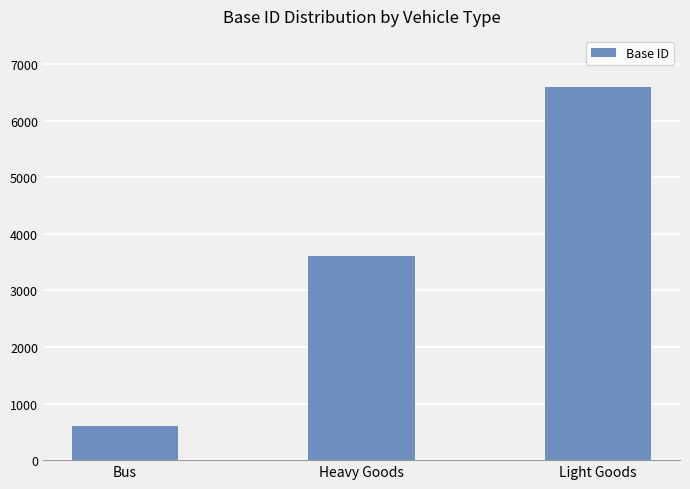

What is the change in value from Heavy Goods to Light Goods?

+3000